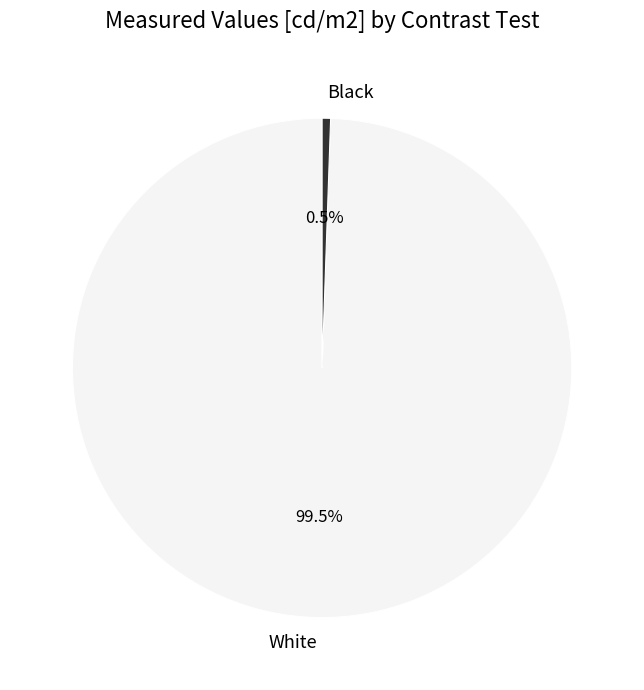

How many slices are in this pie chart?

2